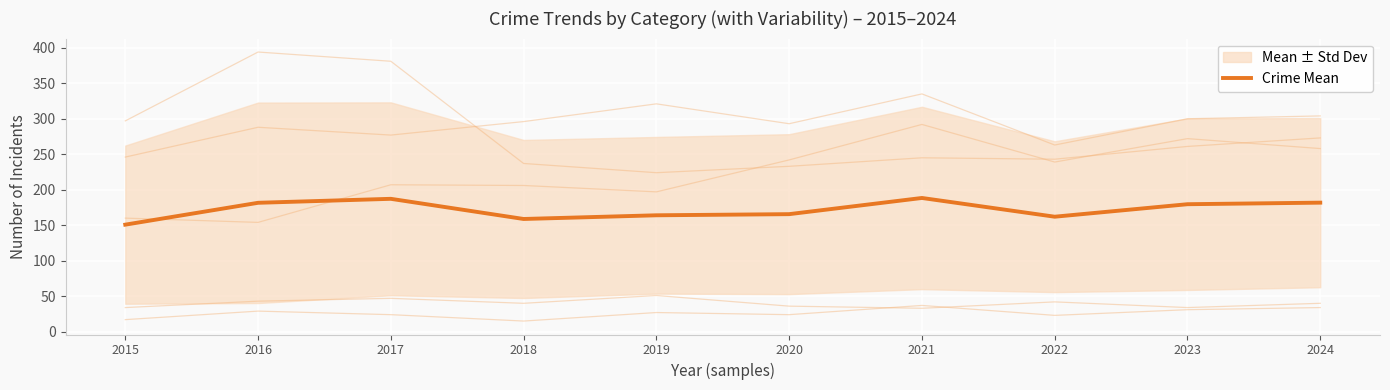

List the labels in order of value, smallest first.

2015, 2018, 2022, 2019, 2020, 2023, 2016, 2024, 2017, 2021